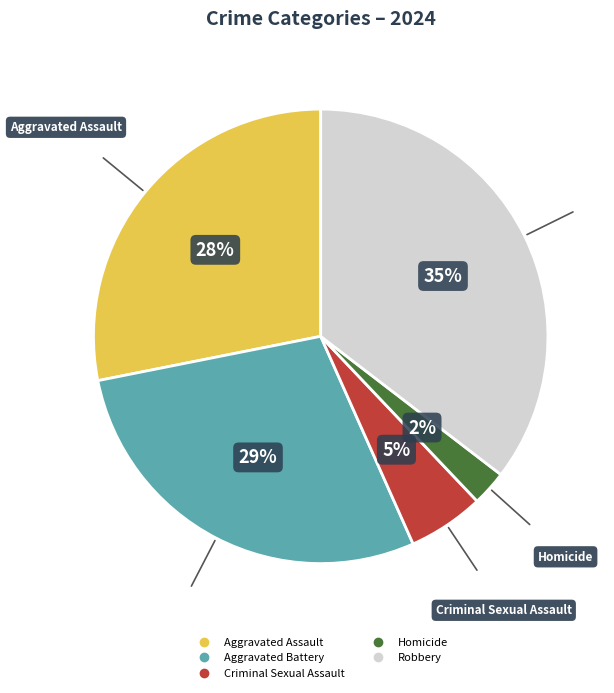

Between Aggravated Battery and Robbery, which is larger?

Robbery